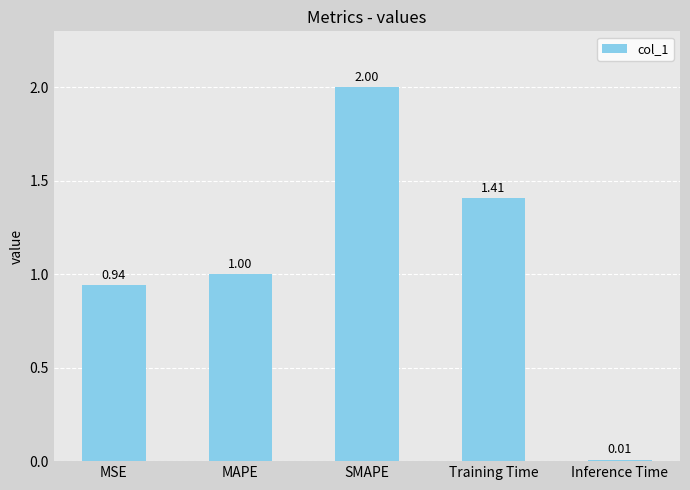

What is the change in value from MSE to Inference Time?

-0.9